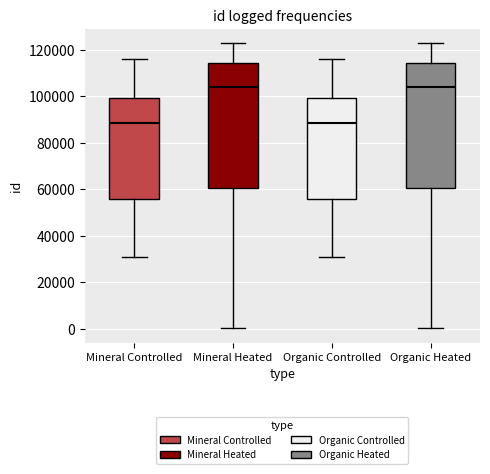

Where is the upper edge of the box for Organic Controlled on the y-axis? The values are not printed on the chart, so give them approximately, as read against the axis.

100000